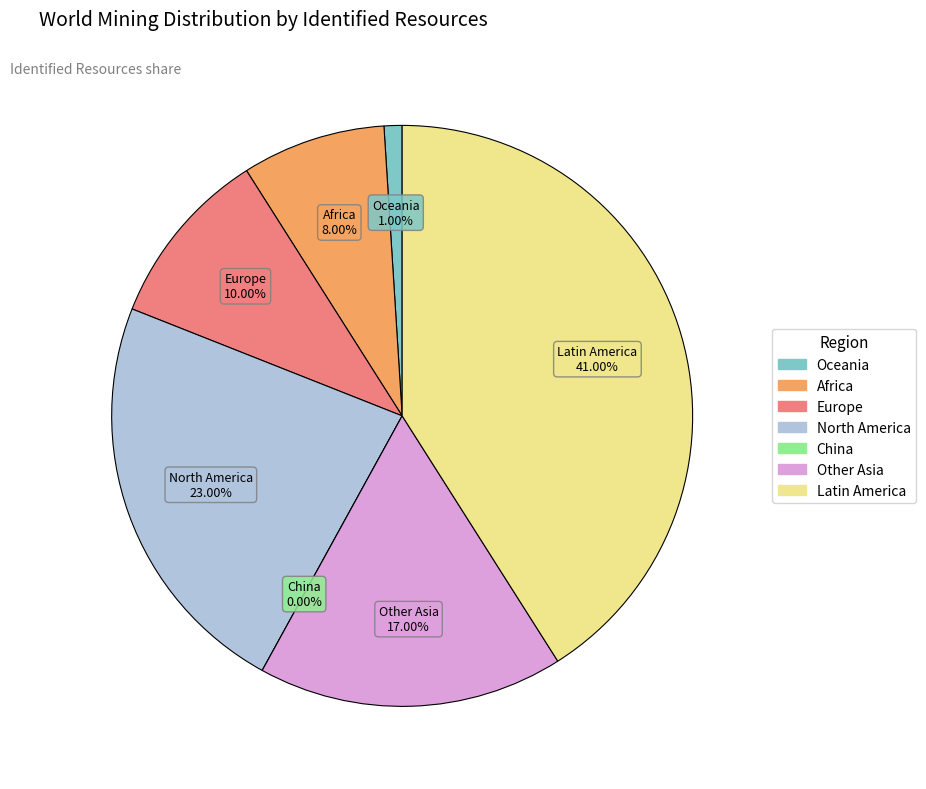

Is there a majority slice in this chart?

No